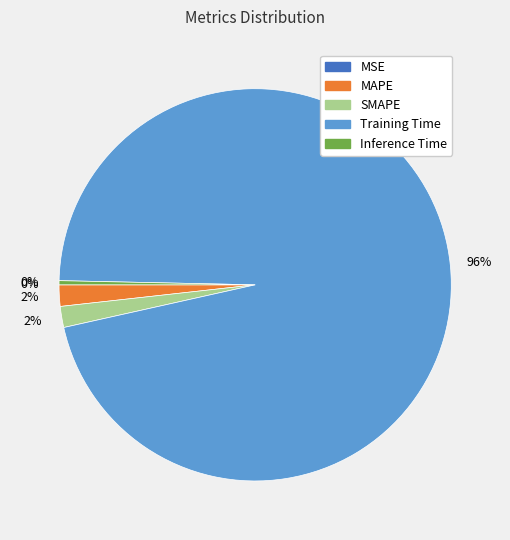

True or false: Inference Time accounts for 0% of the total.

True